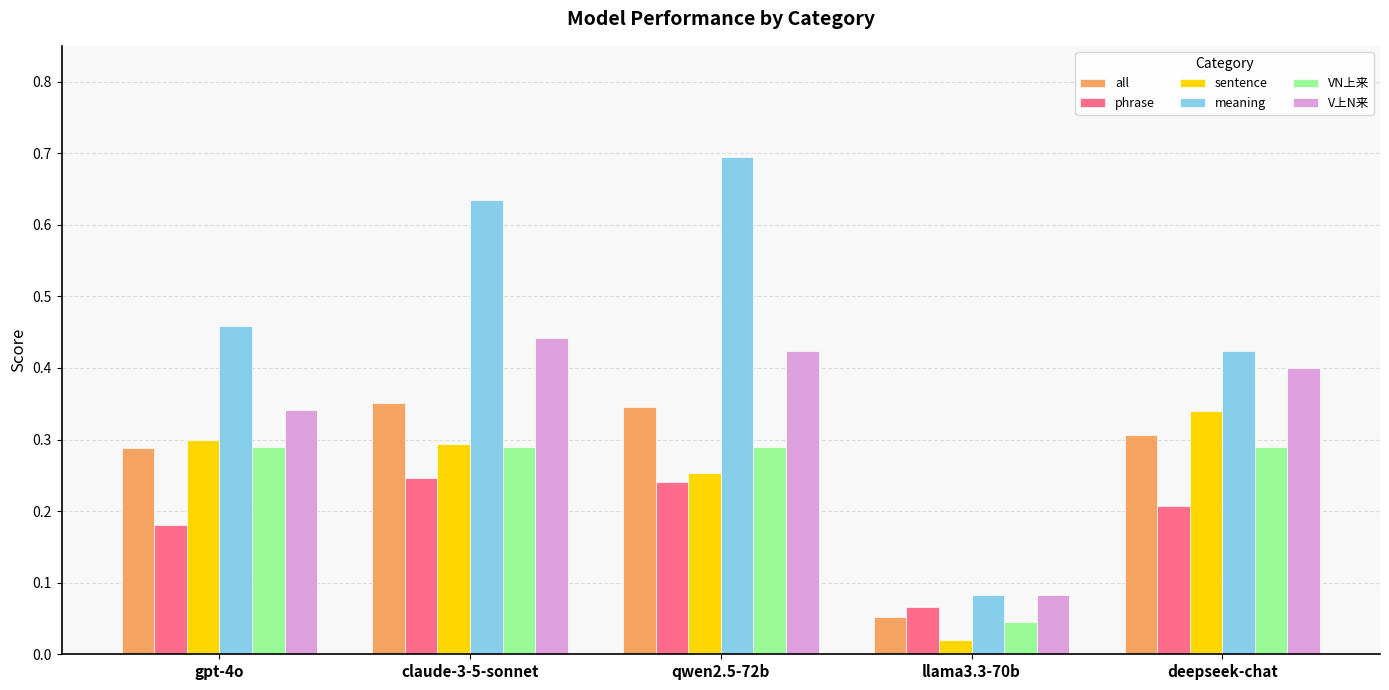

Between qwen2.5-72b and deepseek-chat, which series saw the biggest shift?

meaning